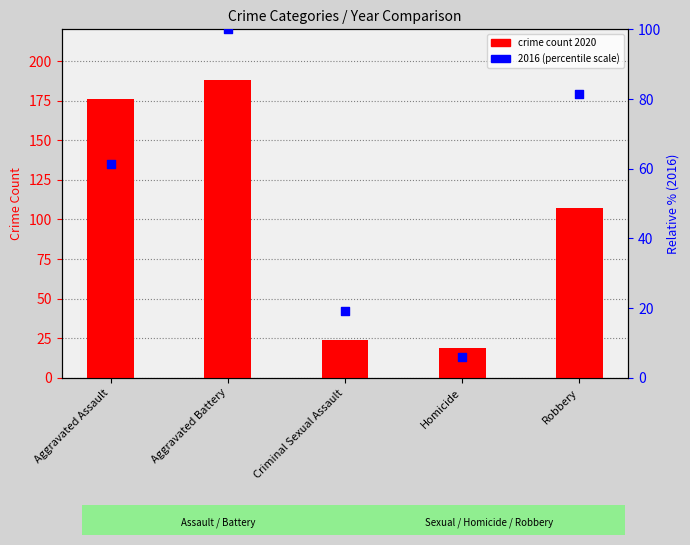

Which series contains the lowest Y value?

2016 (percentile scale)